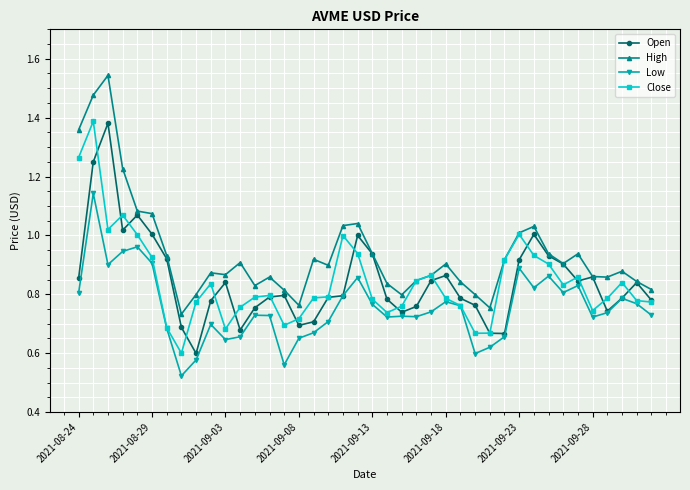

True or false: Open has more than 2 interior local peaks.

True